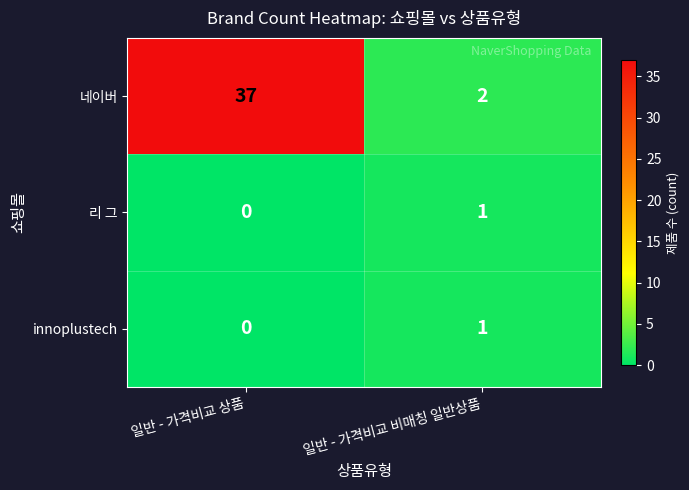

What is the sum of the 네이버 values at 일반 - 가격비교 상품 and 일반 - 가격비교 비매칭 일반상품?

39